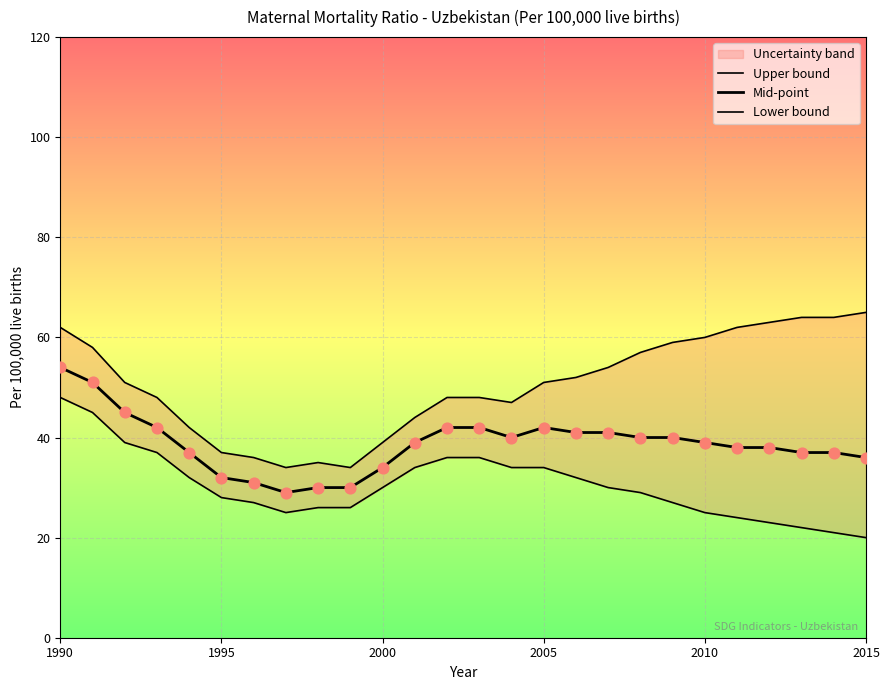

At which category is the sum across all series the highest?

1990